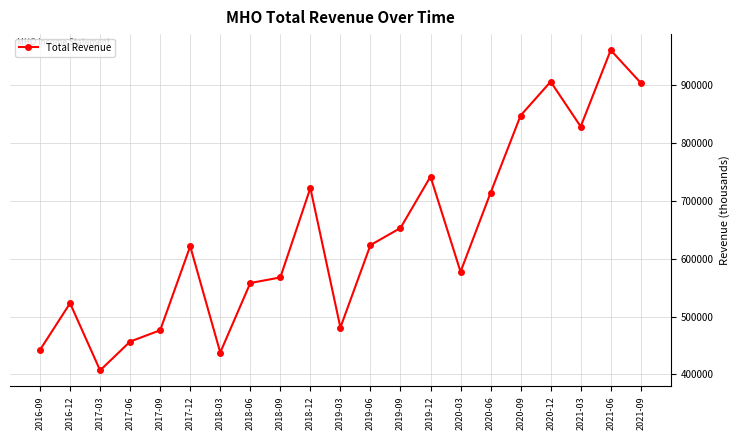

Which category has the highest value across all series?

2021-06